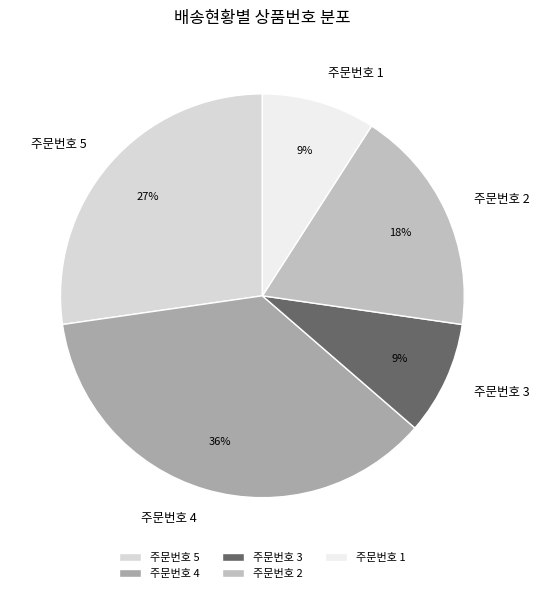

To the nearest percent, what portion does 주문번호 2 represent?

18%